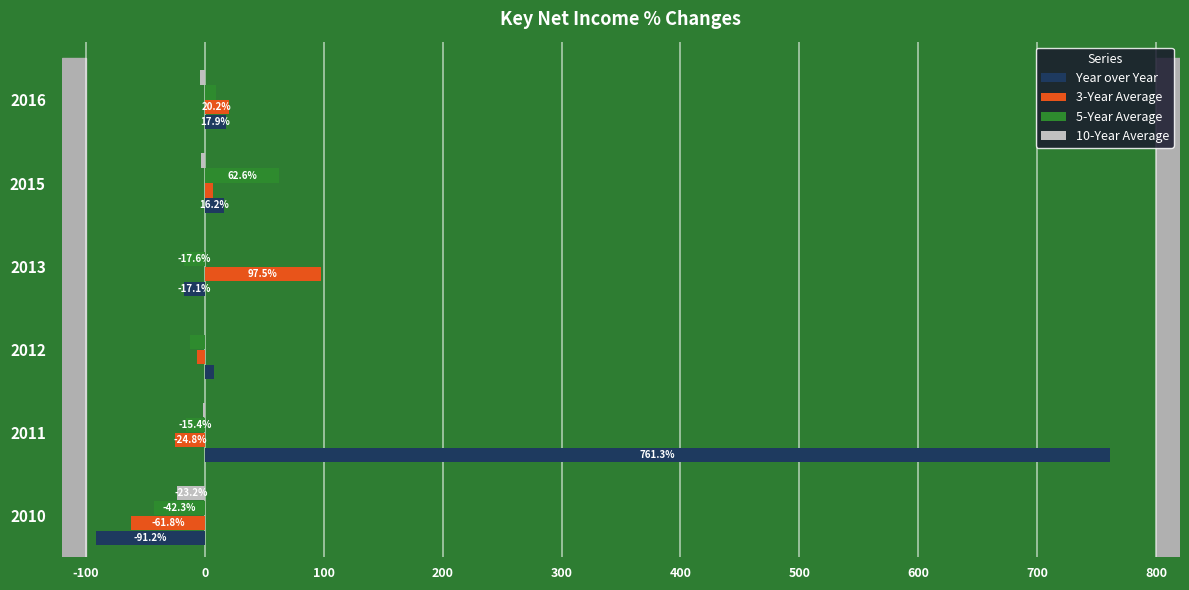

At which category is the sum across all series the highest?

2011